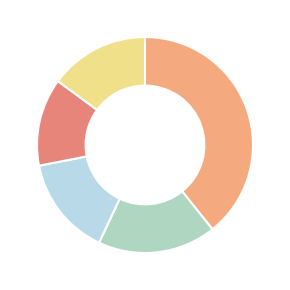

Count the number of slices in the pie.

5